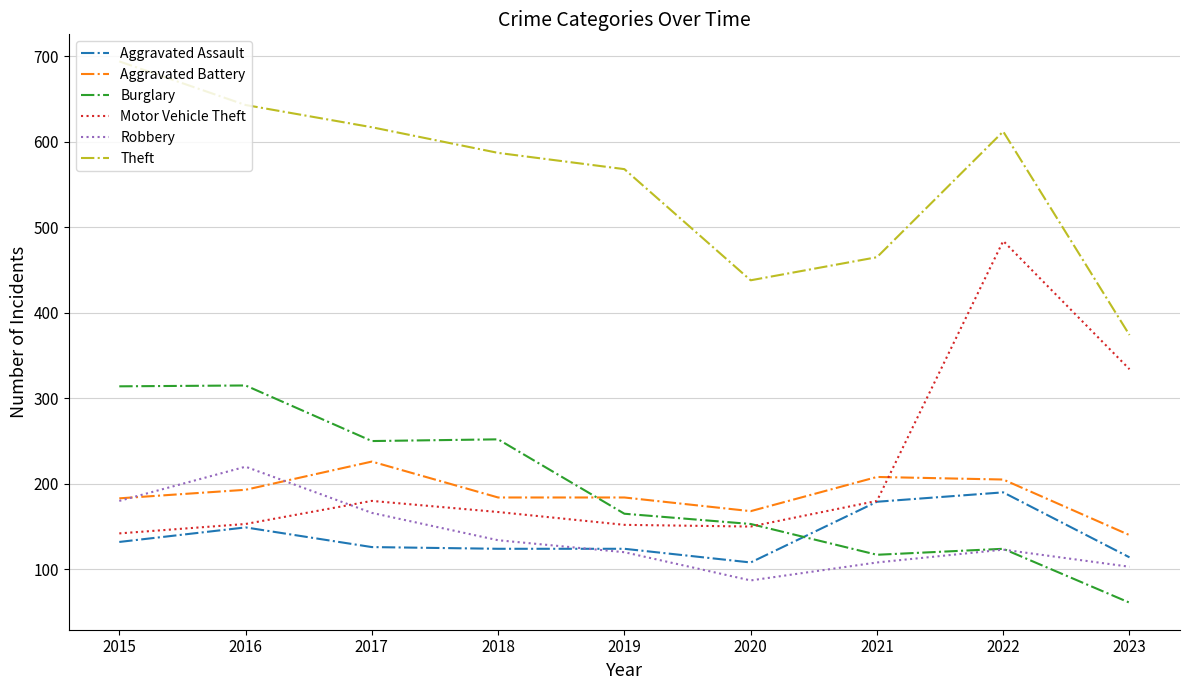

True or false: Aggravated Battery has a value of 184 at 2018.

True